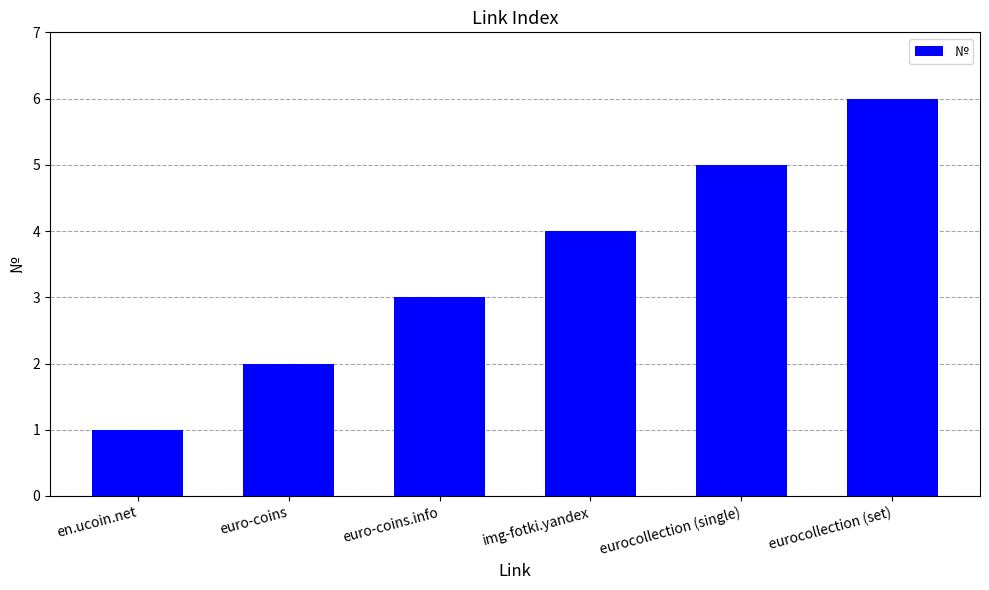

Read the value at en.ucoin.net.

1